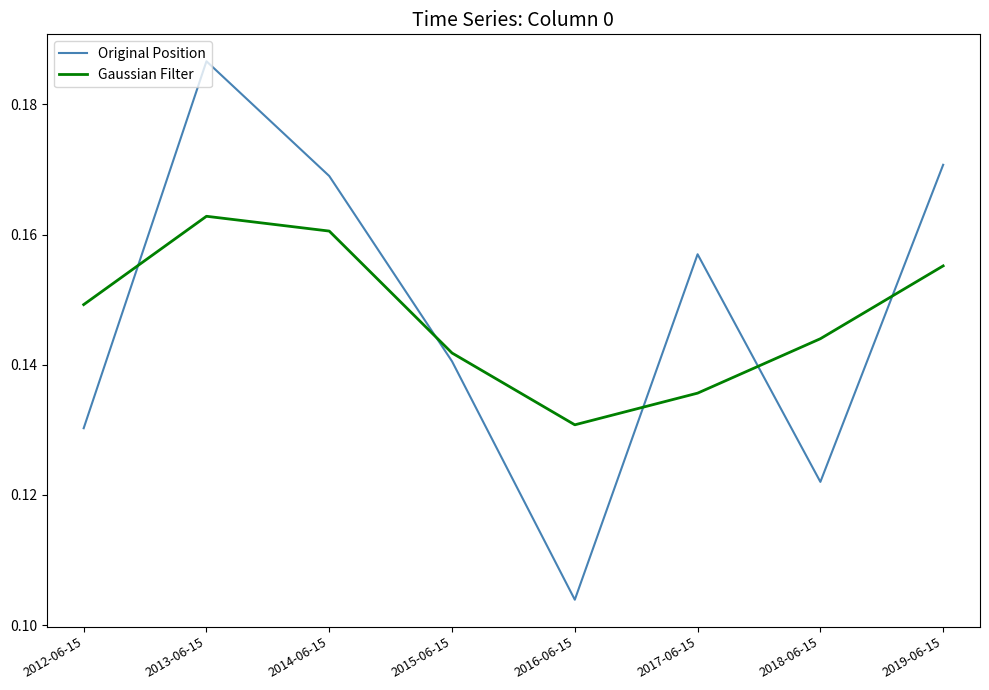

What position from the left is 2014-06-15?

3